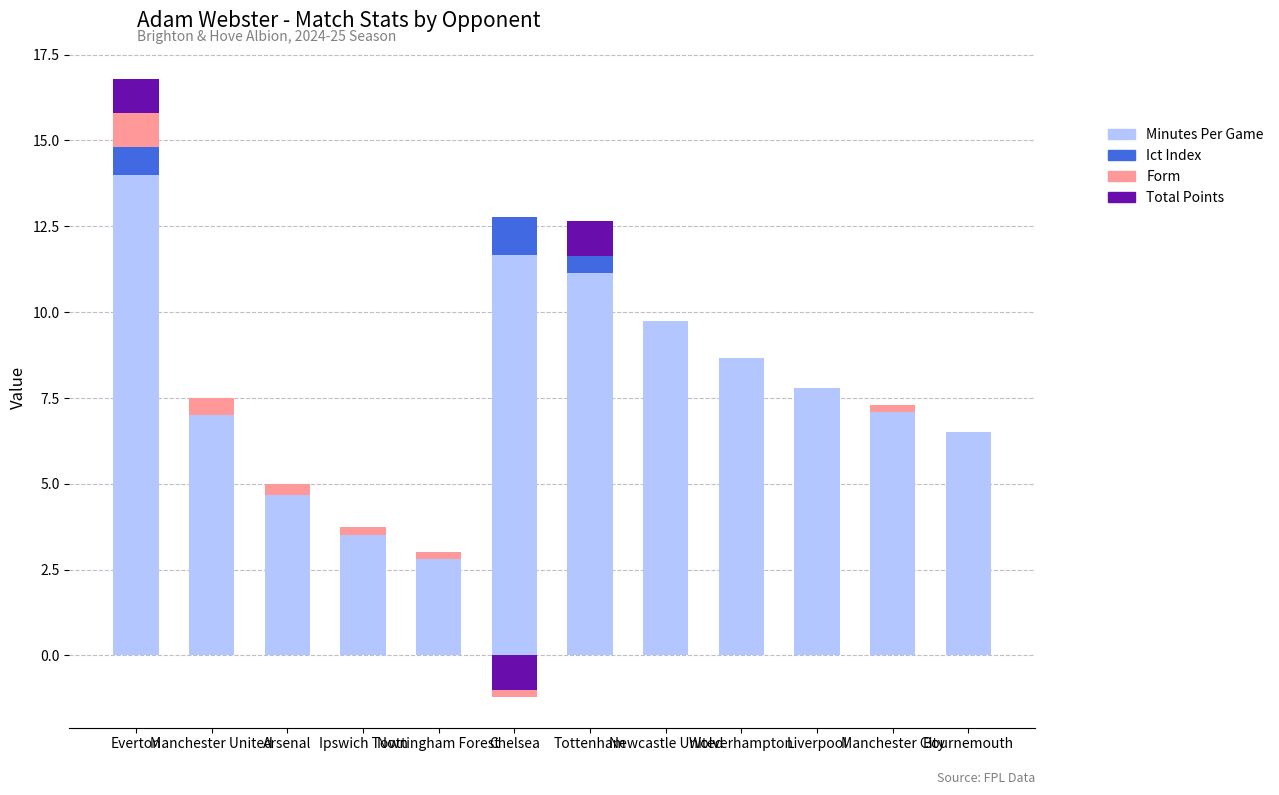

Which category has the highest value across all series?

Everton